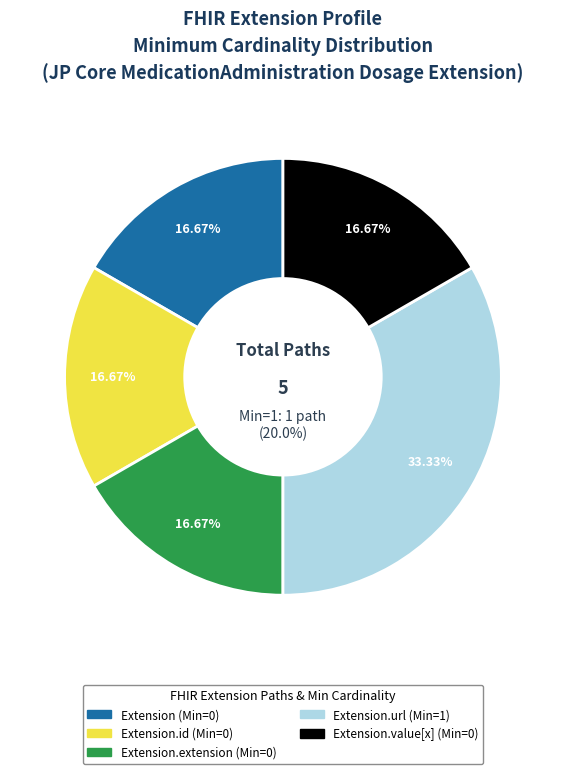

How many segments does this pie chart have?

5